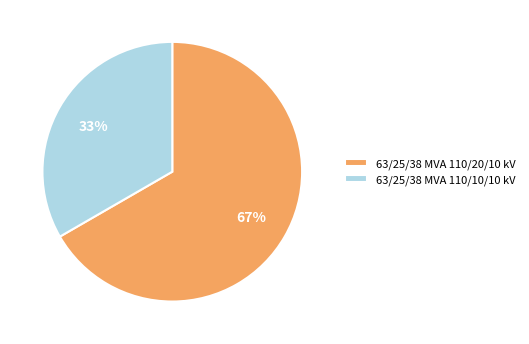

Rank the categories by value from highest to lowest.

63/25/38 MVA 110/20/10 kV, 63/25/38 MVA 110/10/10 kV